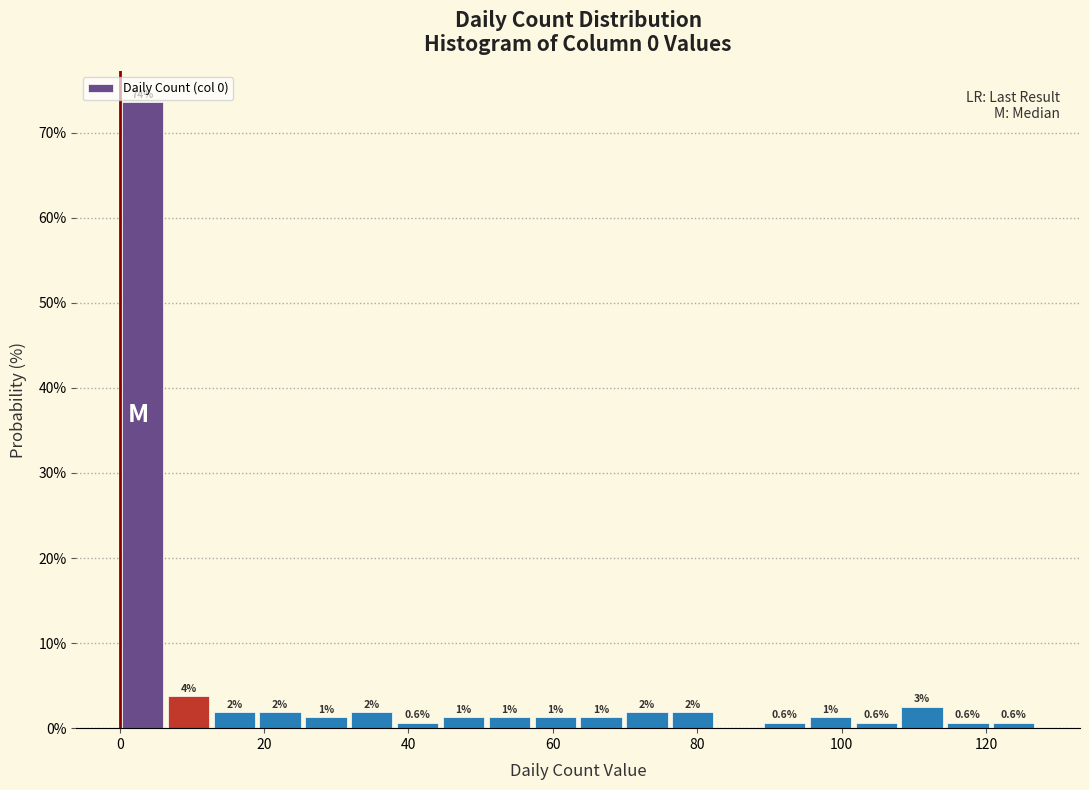

Read against the x-axis, roughly where is the centre of the tallest bar?

4